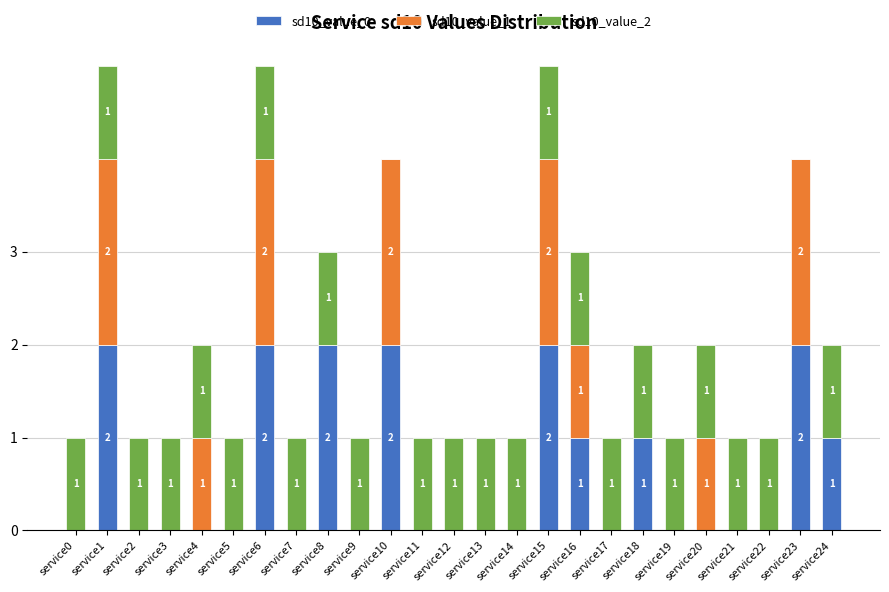

Count the number of data series in this chart.

3